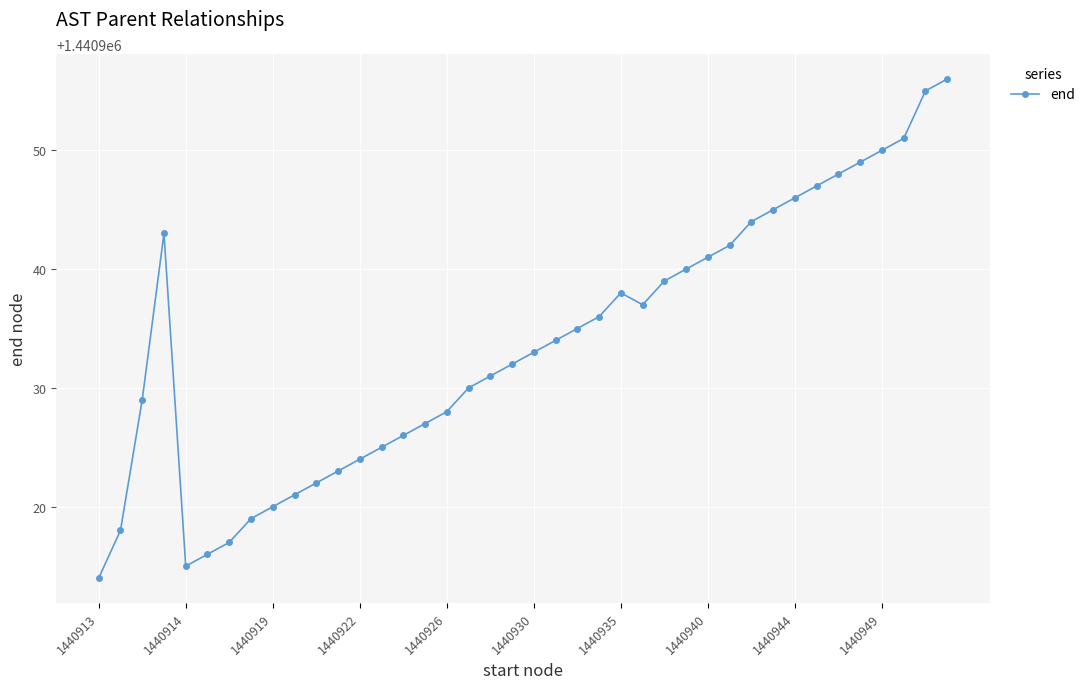

What is the value of the 11th point from the left?

1440922